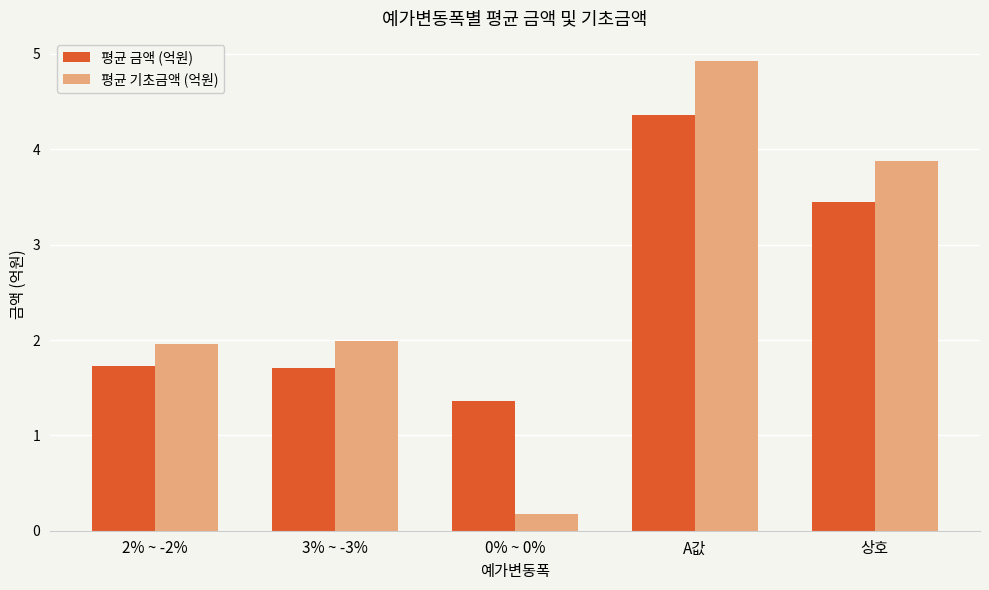

List the series in order of their overall mean, lowest first.

평균 금액 (억원), 평균 기초금액 (억원)